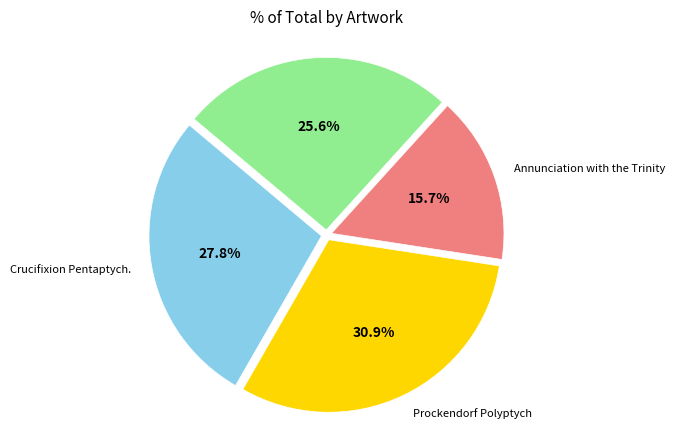

Is there a majority slice in this chart?

No